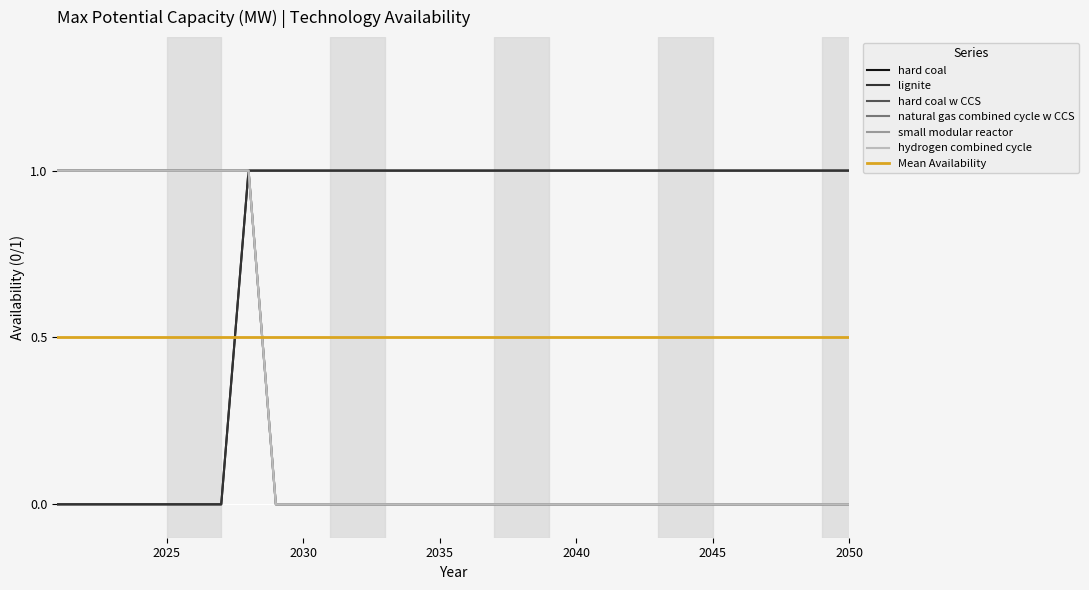

Is this an area chart (filled region under the line)?

No